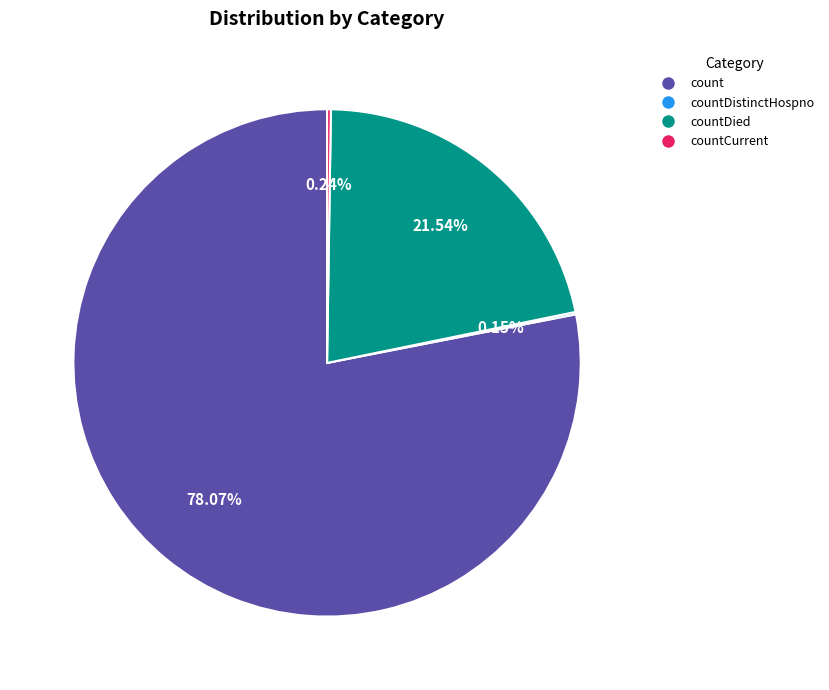

Does any single category account for the majority?

Yes